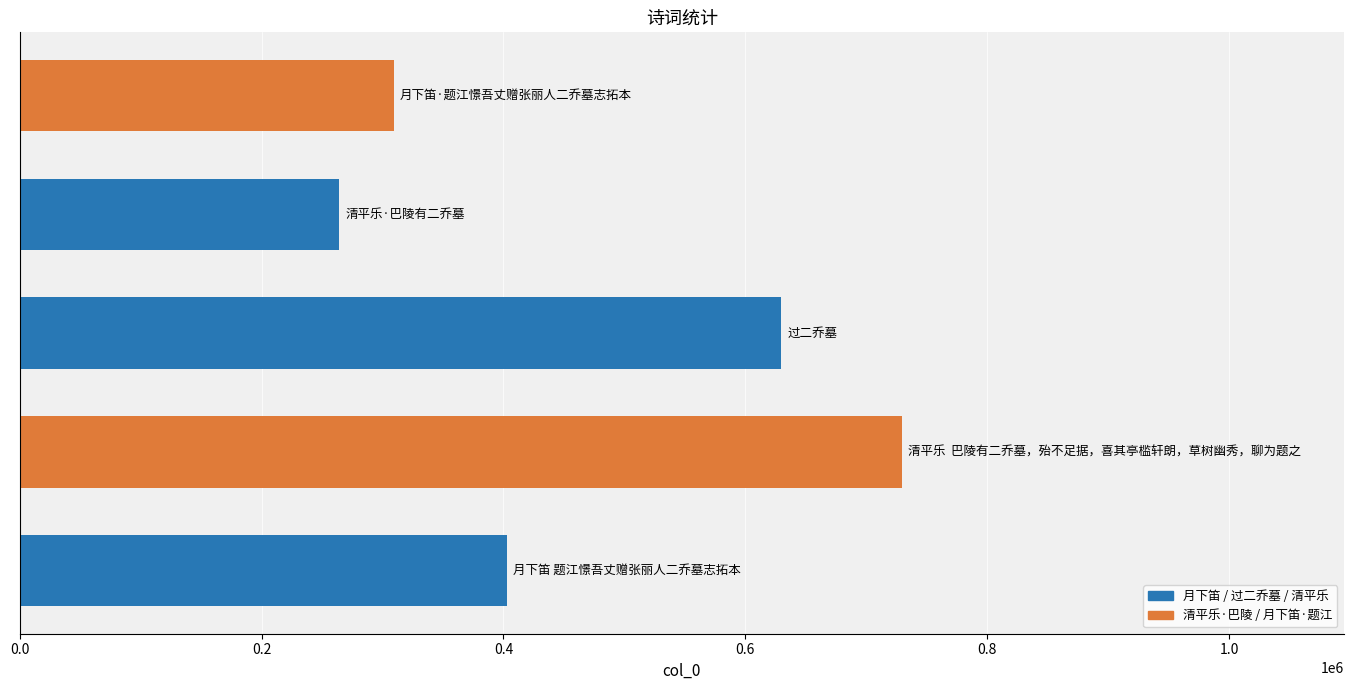

Count the number of categories in the chart.

5